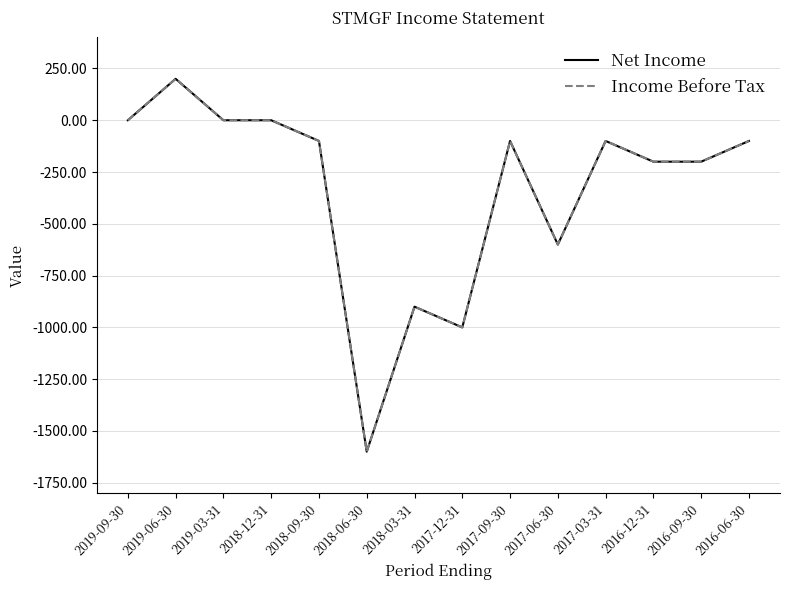

Is this an area chart (filled region under the line)?

No